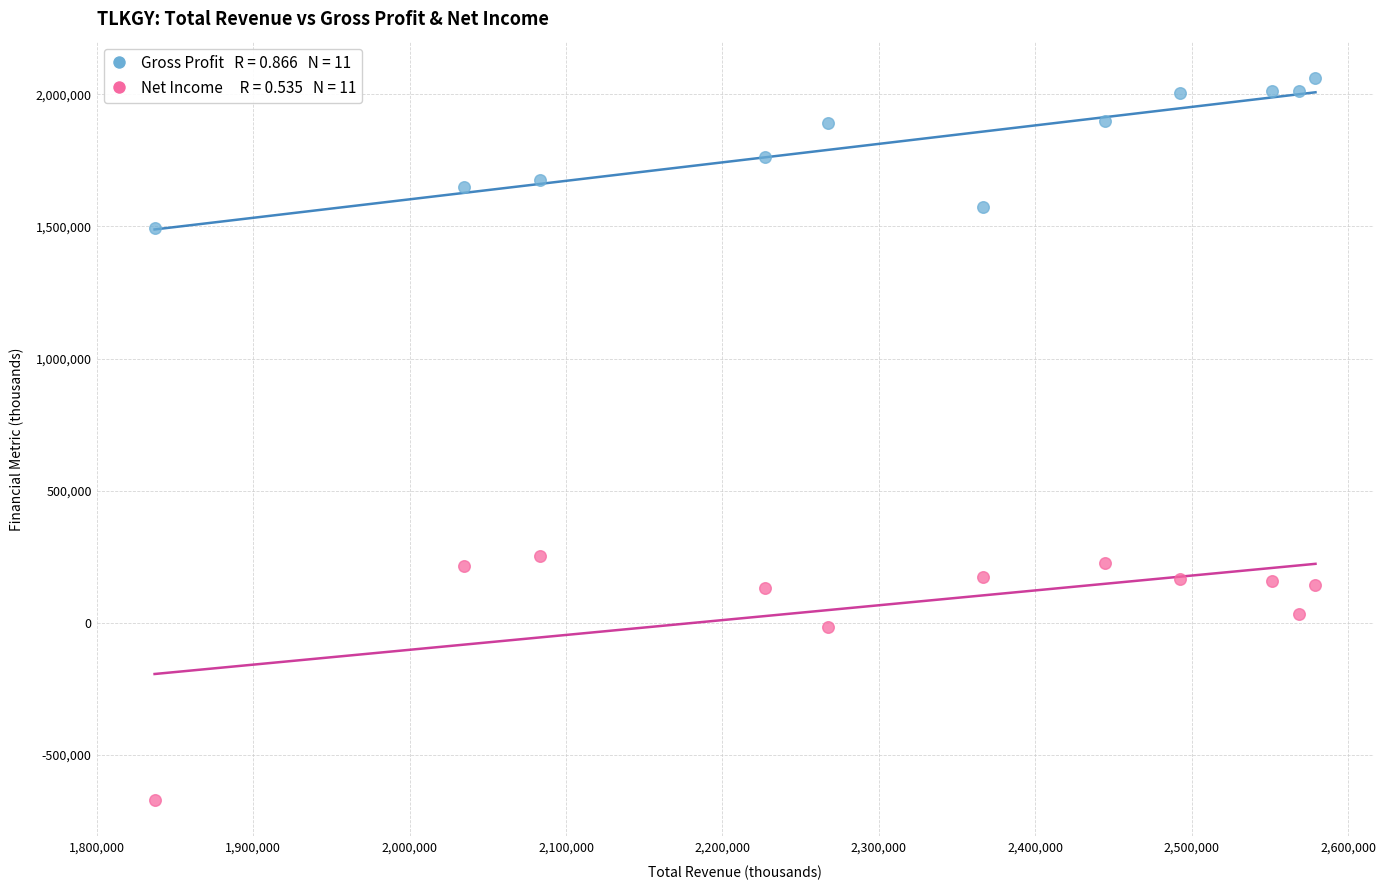

Across all data points, what is the range of X values (max minus min)?

742100